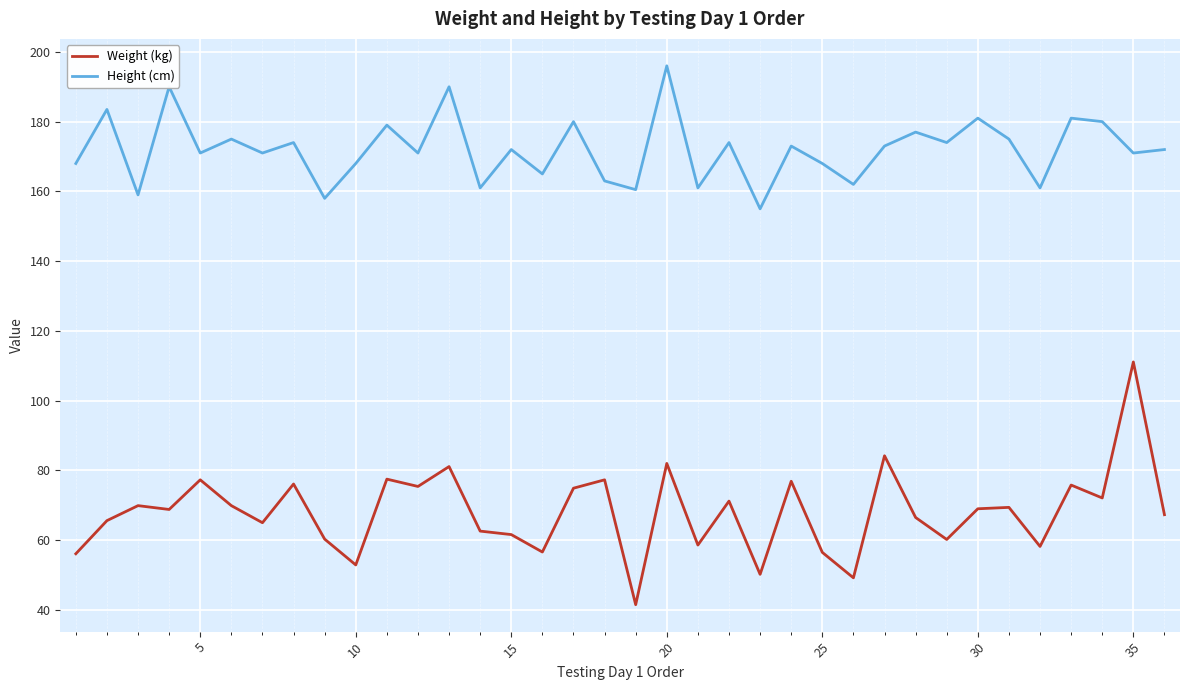

Which series has the largest total across all categories?

Height (cm)